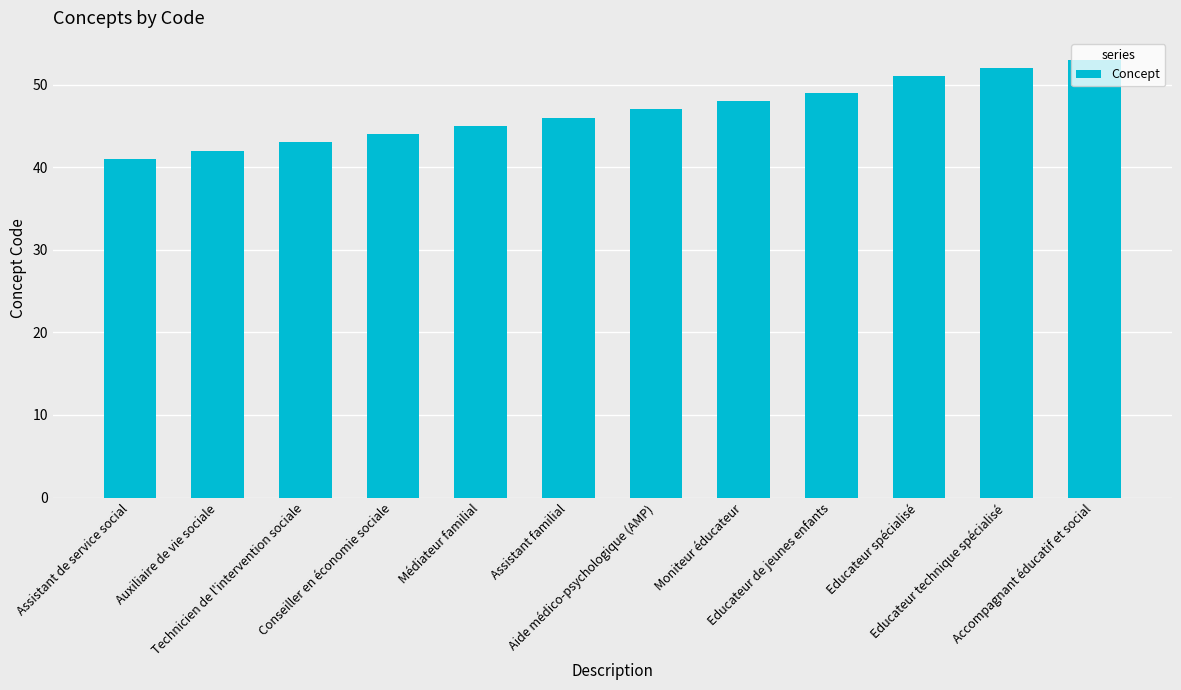

Rank the categories by value from lowest to highest.

Assistant de service social, Auxiliaire de vie sociale, Technicien de l'intervention sociale, Conseiller en économie sociale, Médiateur familial, Assistant familial, Aide médico-psychologique (AMP), Moniteur éducateur, Educateur de jeunes enfants, Educateur spécialisé, Educateur technique spécialisé, Accompagnant éducatif et social